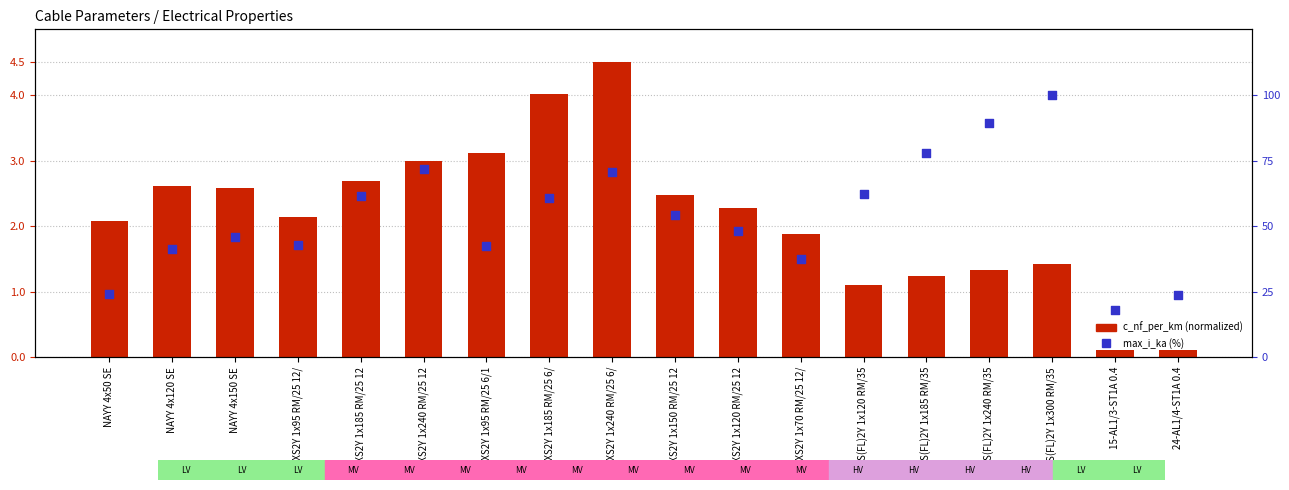

Which series has the largest total across all categories?

max_i_ka (%)